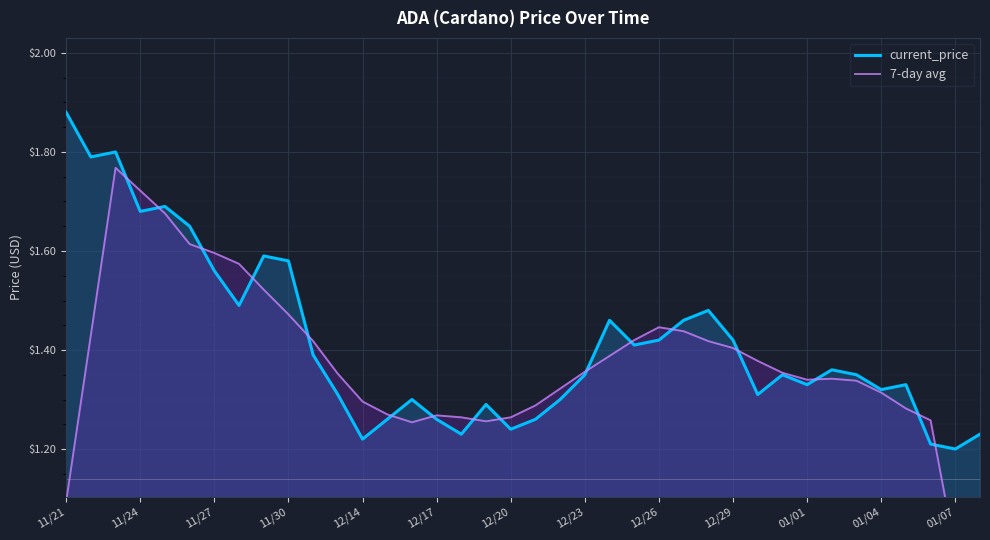

Reading right to left, extract all data points from this chart.

current_price: 1.2	1.2	1.2	1.3	1.3	1.4	1.4	1.3	1.4	1.3	1.4	1.5	1.5	1.4	1.4	1.5	1.4	1.3	1.3	1.2	1.3	1.2	1.3	1.3	1.3	1.2	1.3	1.4	1.6	1.6	1.5	1.6	1.6	1.7	1.7	1.8	1.8	1.9
7-day avg: 0.7	1.0	1.3	1.3	1.3	1.3	1.3	1.3	1.4	1.4	1.4	1.4	1.4	1.4	1.4	1.4	1.4	1.3	1.3	1.3	1.3	1.3	1.3	1.3	1.3	1.3	1.4	1.4	1.5	1.5	1.6	1.6	1.6	1.7	1.7	1.8	1.4	1.1